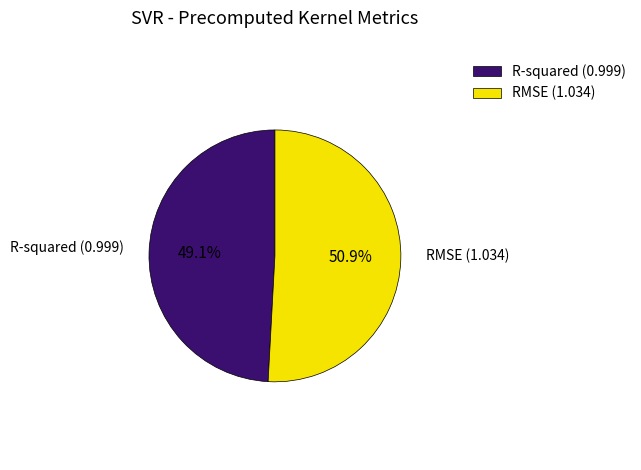

Rank the categories by value from lowest to highest.

R-squared, RMSE